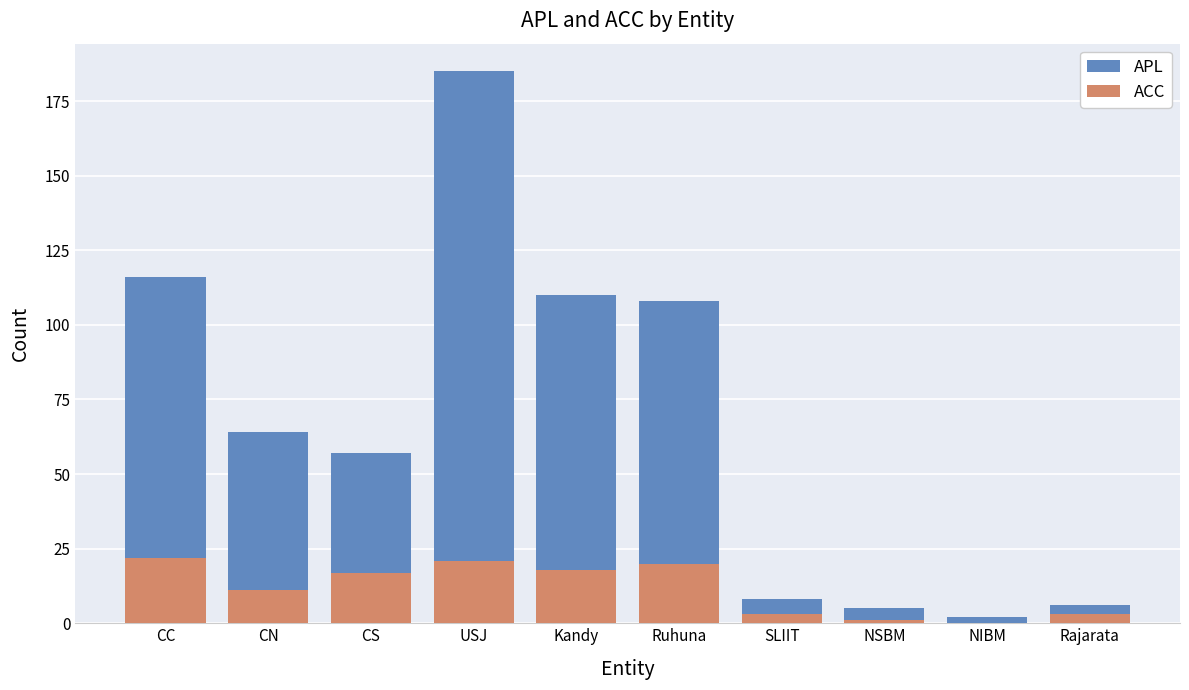

The value of APL at NSBM is 8. True or false?

False